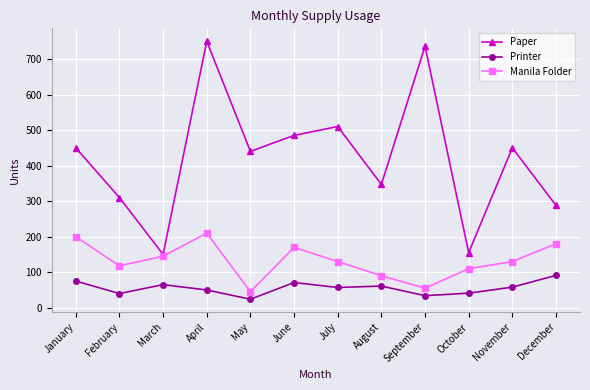

True or false: Paper and Printer intersect in this chart.

False